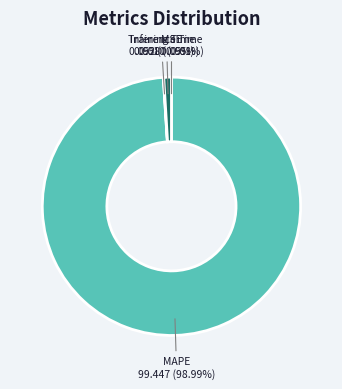

Which has a higher value, Inference Time or MAPE?

MAPE